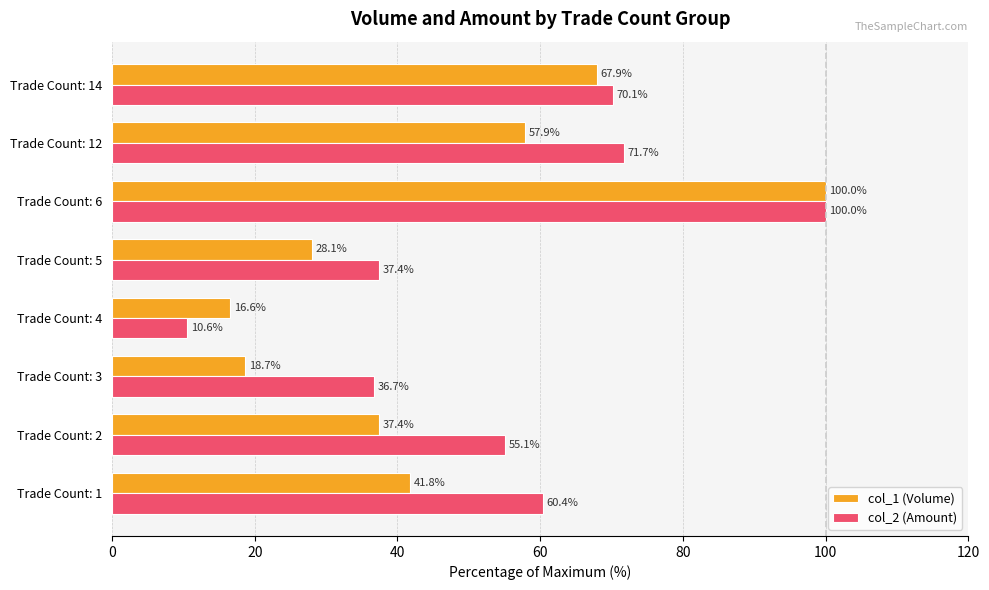

What is the approximate value of col_2 (Amount) at Trade Count: 1?

60.4